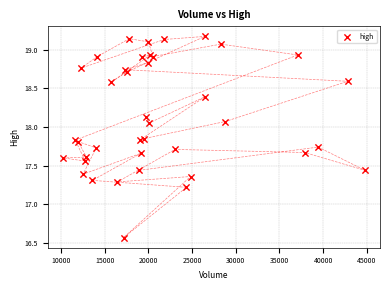

What Y value in the scatter plot is closest to 17?

17.2